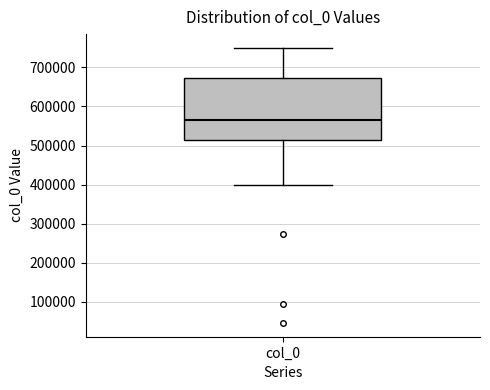

Where is the upper edge of the box for col_0 on the y-axis? The values are not printed on the chart, so give them approximately, as read against the axis.

670000